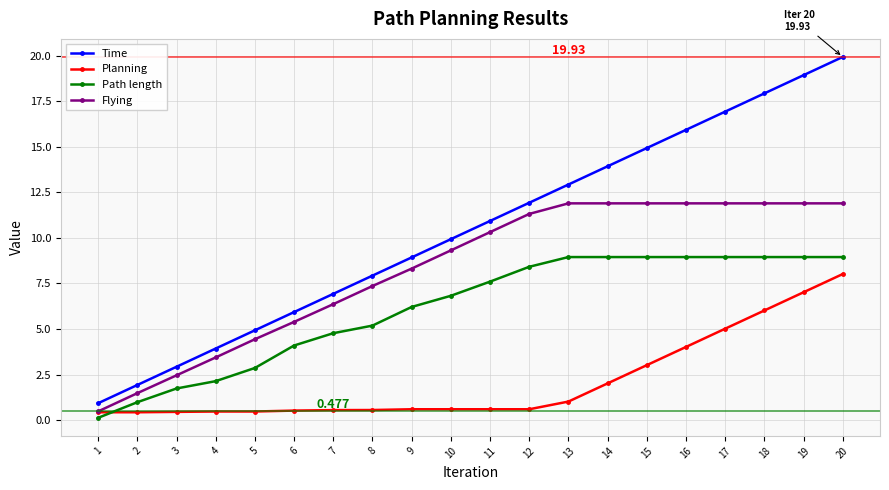

Is the value of Time at 14 greater than the value of Flying at 2?

Yes